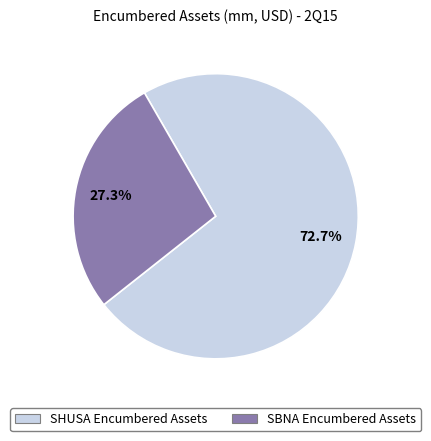

The SBNA Encumbered Assets slice represents 20% of the pie. True or false?

False